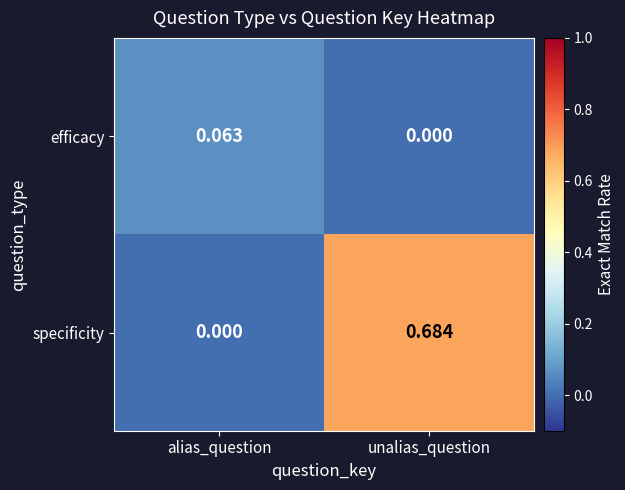

How many data points in specificity are above 0?

1